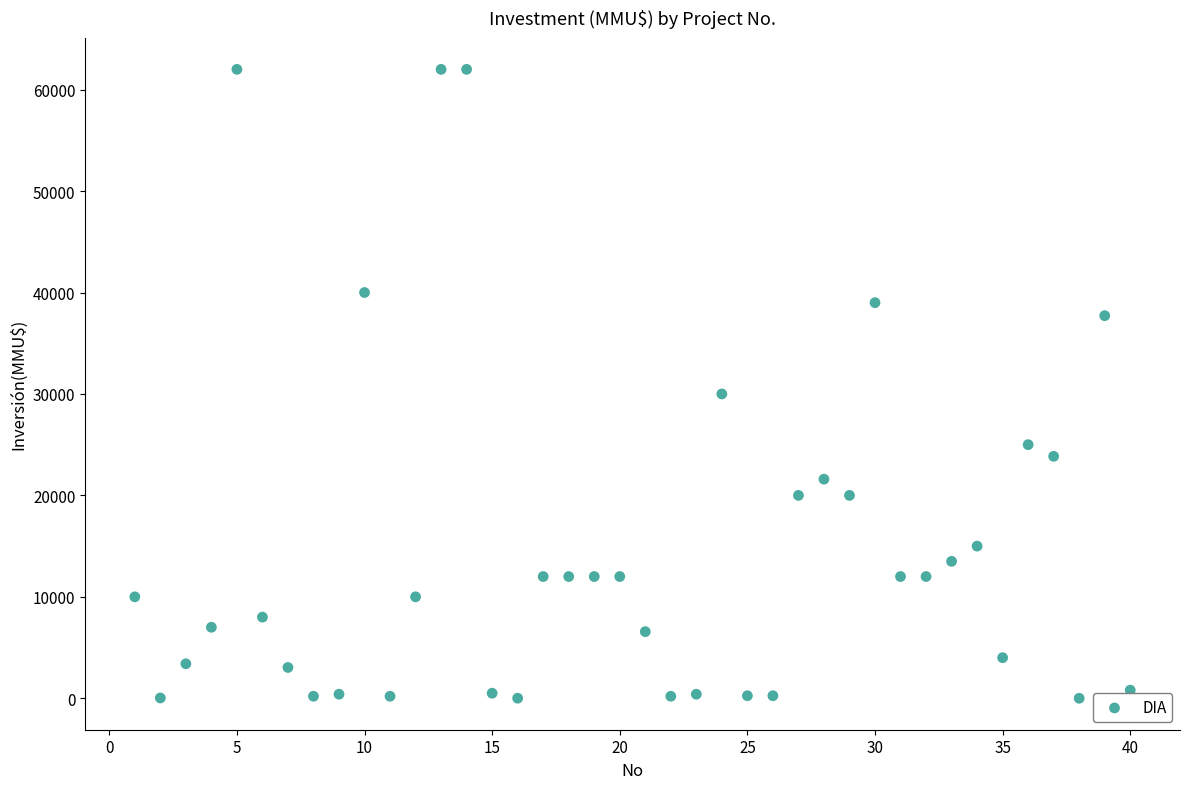

What is the range of Y values (max minus min)?

62000